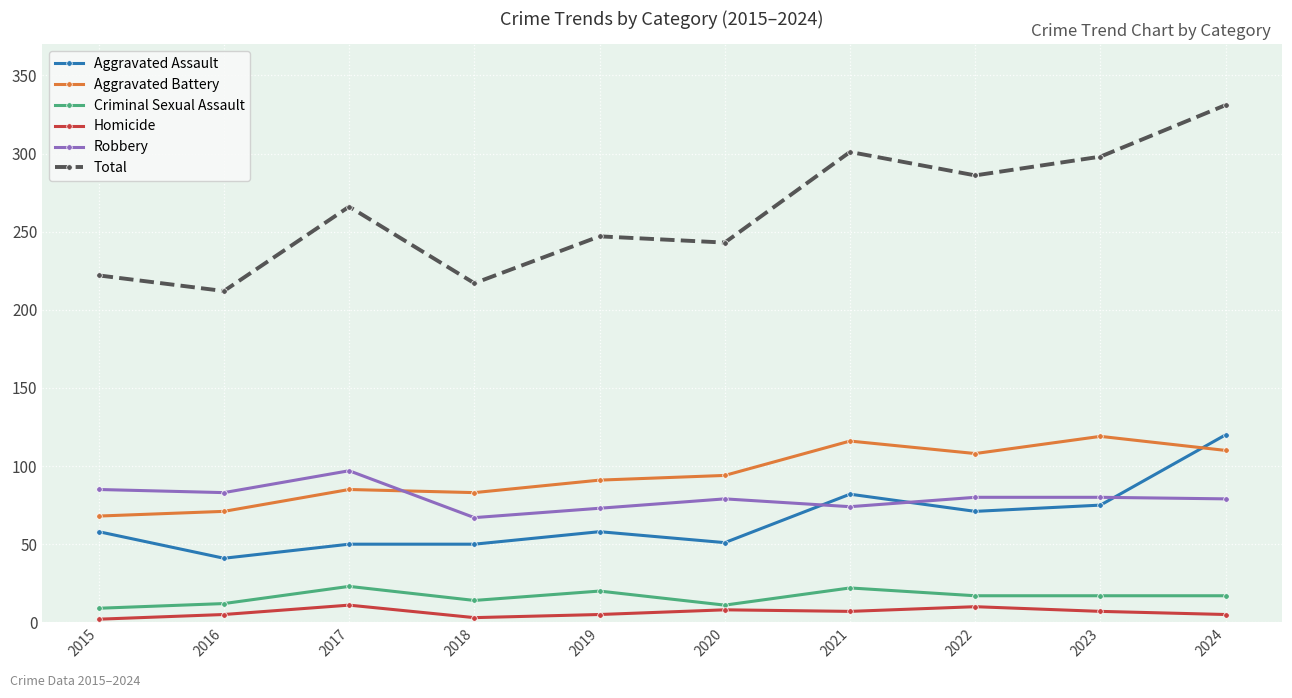

True or false: Aggravated Battery and Criminal Sexual Assault intersect in this chart.

False